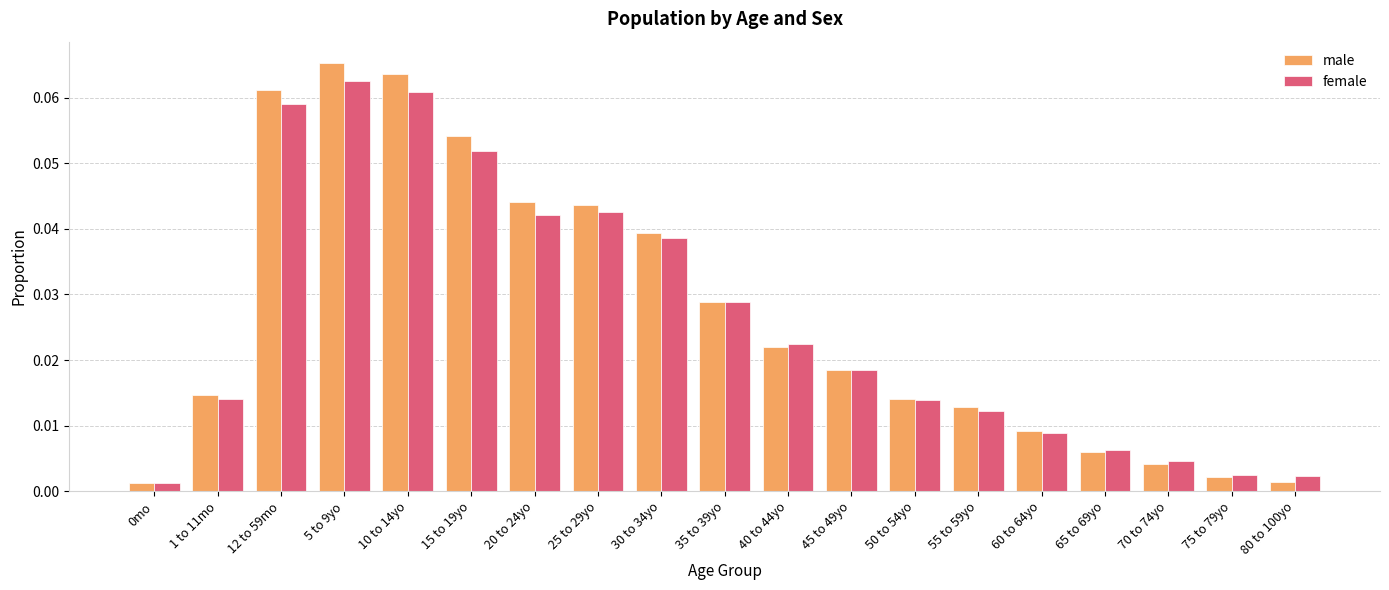

True or false: male has a value of 0.1 at 30 to 34yo.

False